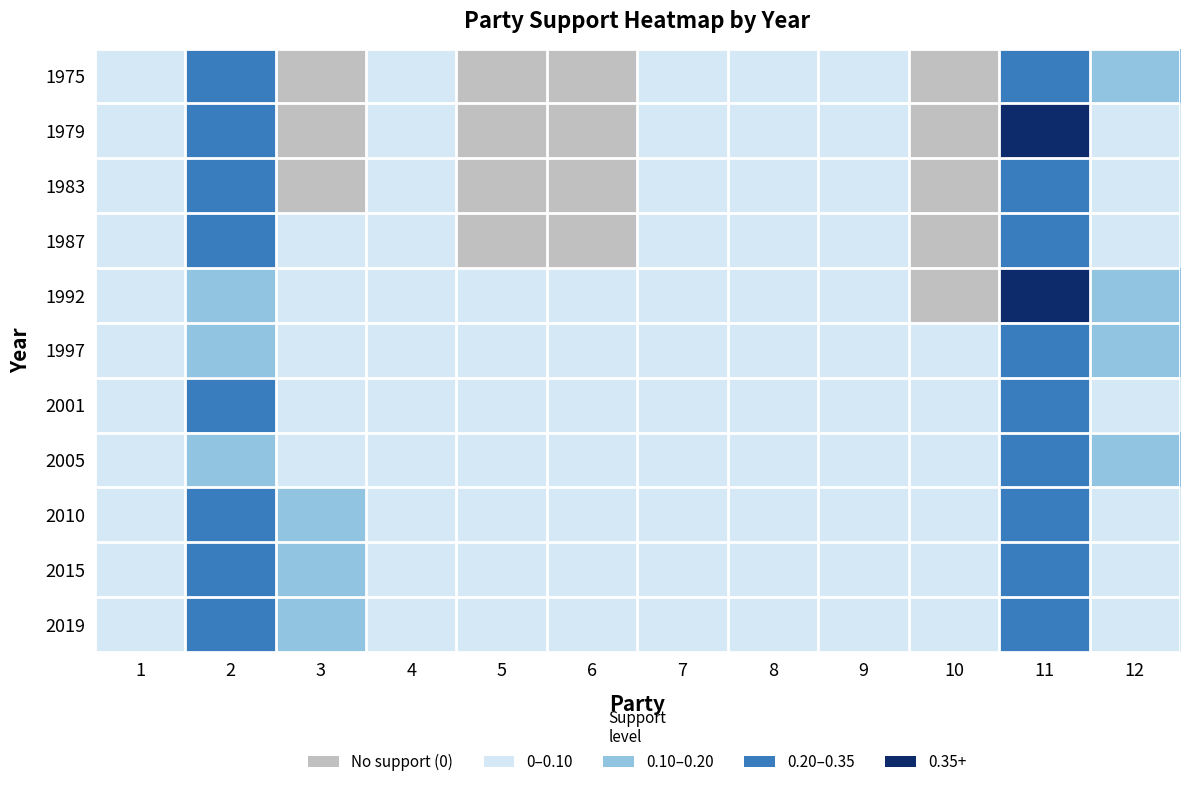

Between 2 and 8, which is larger?

2